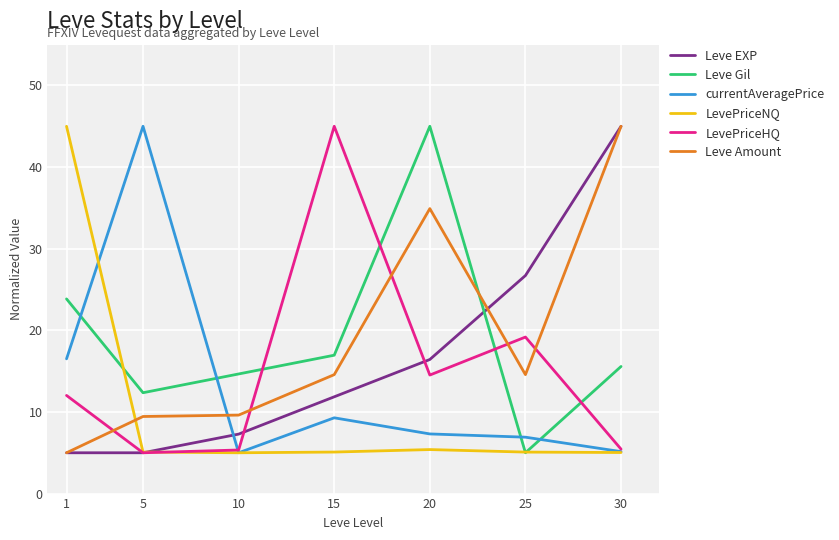

What is the average value of the LevePriceNQ series?

10.8